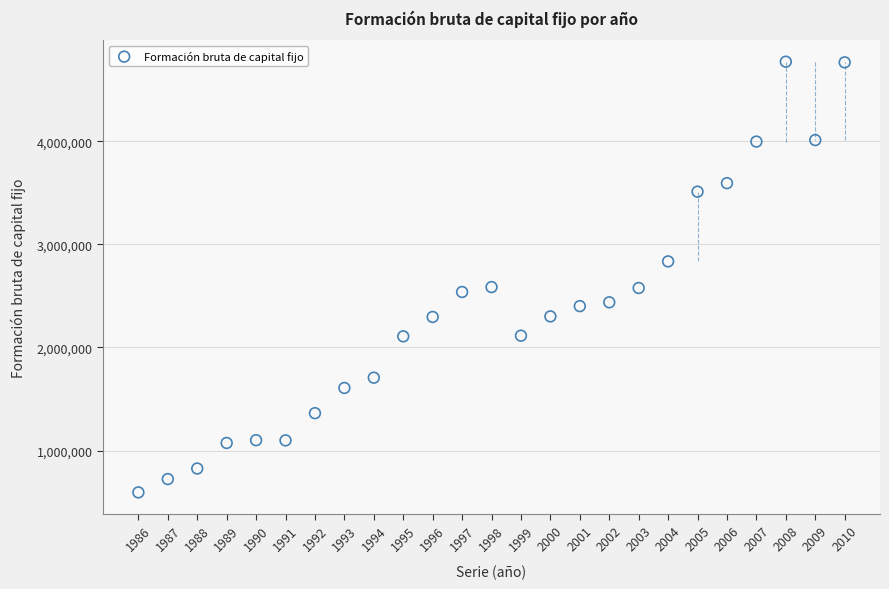

What is the range of Y values (max minus min)?

4177120